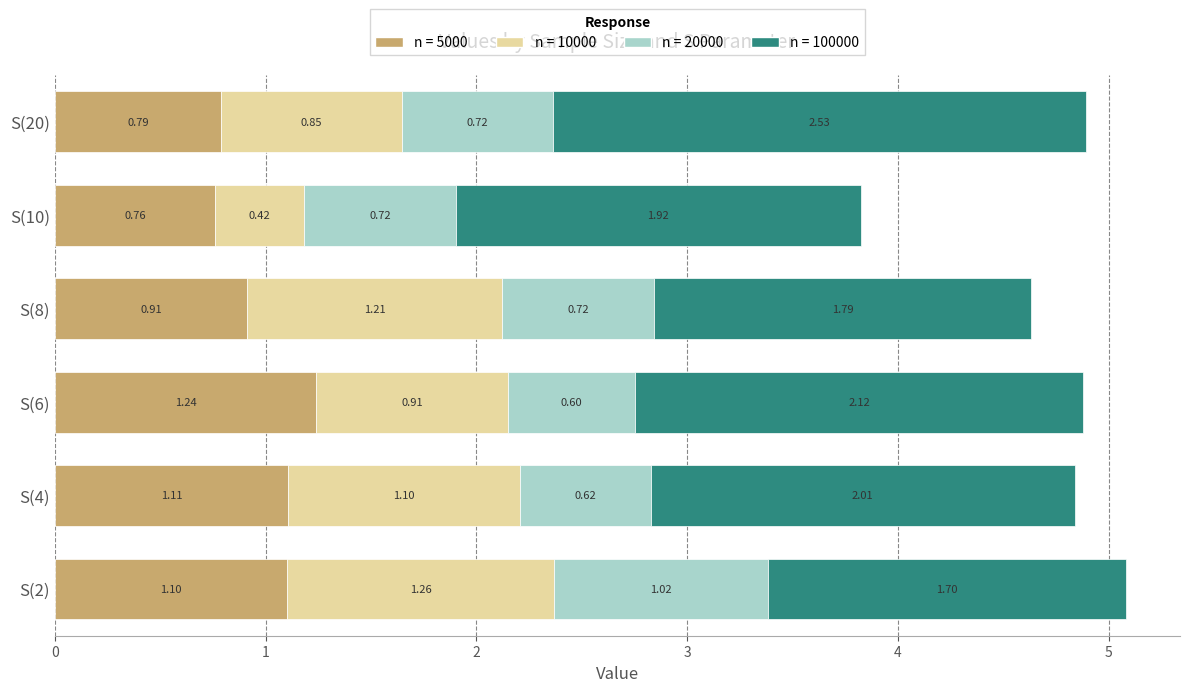

What is the total value across all series at S(2)?

5.1